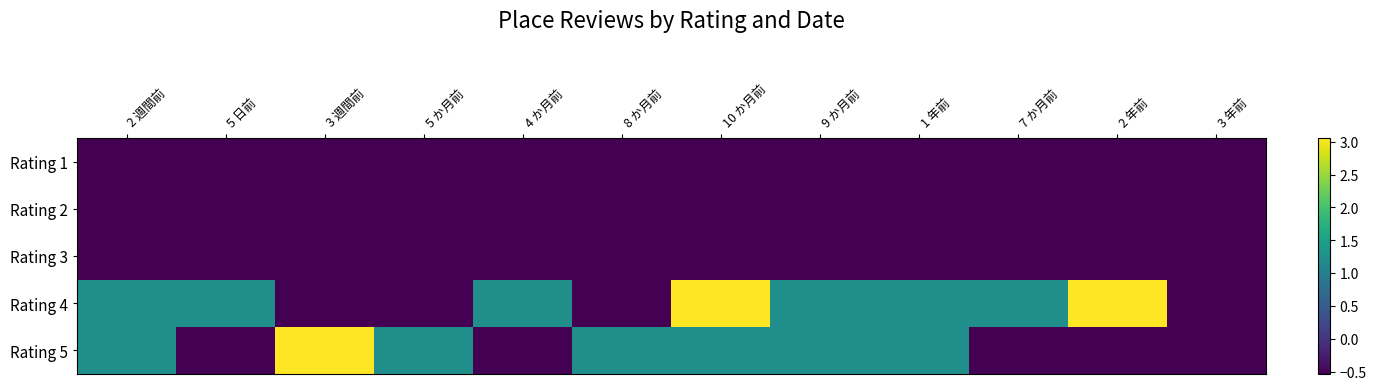

At how many categories does at least one series exceed 2?

3